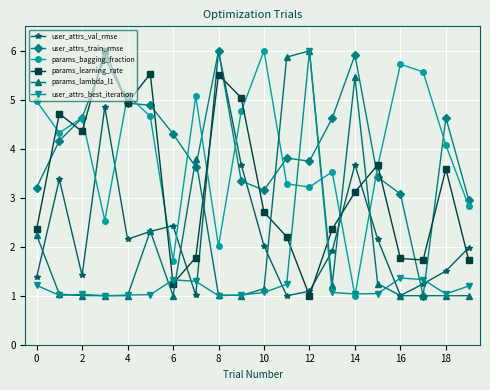

How many interior local peaks does the params_bagging_fraction series have?

6